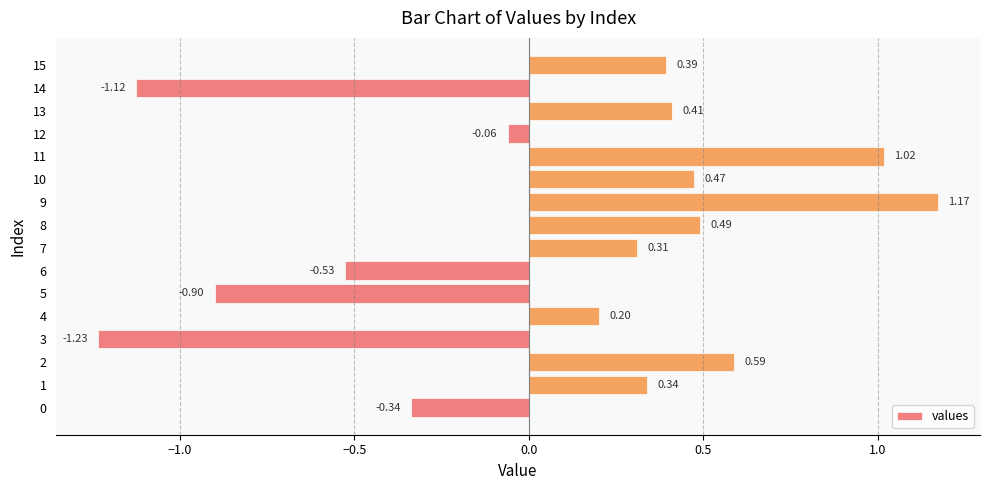

Are the bars grouped side by side (vs. stacked)?

No